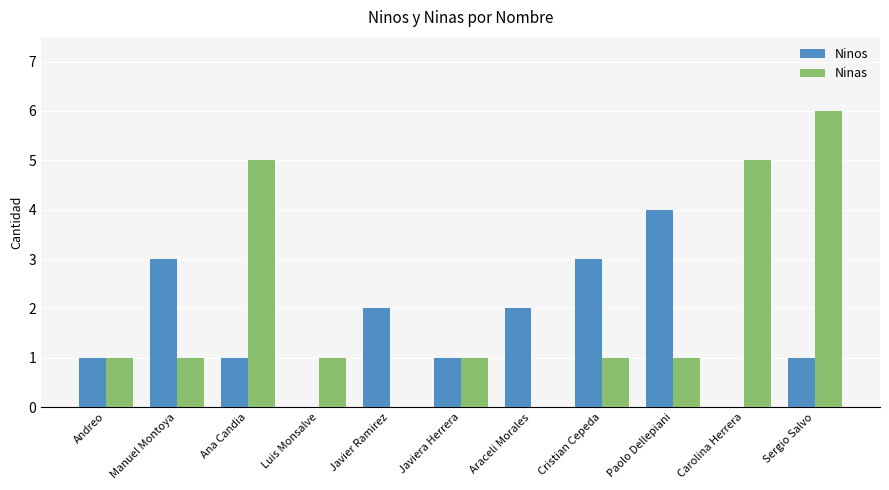

What is the sum of all Ninos values?

18